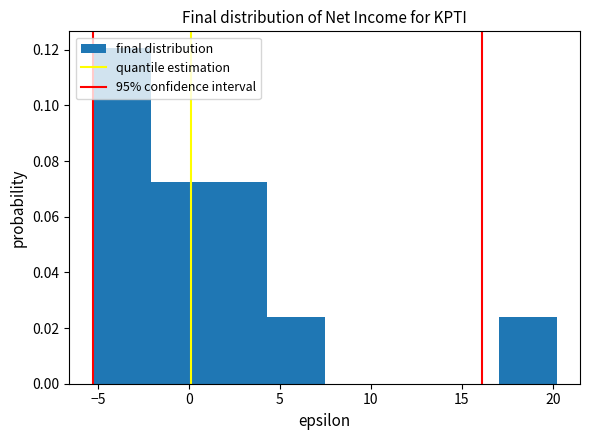

What is the height of the bar covering -2.0 to 1.0 on the x-axis? Neither the bar edges nor the heights are printed on the chart, so give them approximately, as read against the axes.

0.072